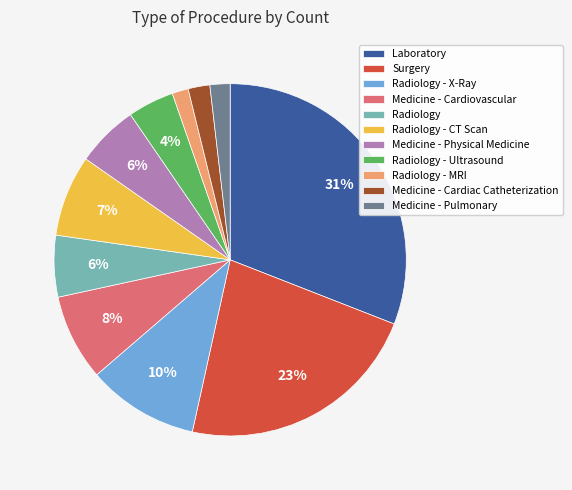

What is the largest slice in the pie chart?

Laboratory